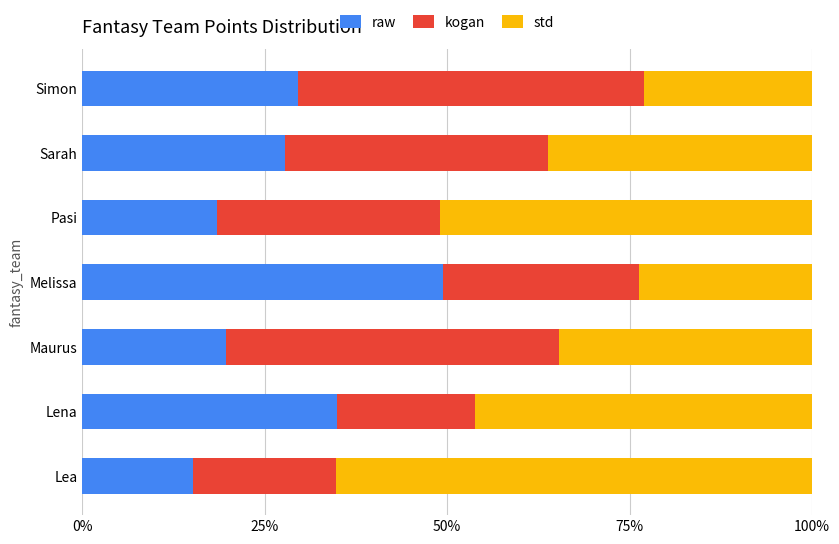

What are all the series names shown in the legend?

raw, kogan, std